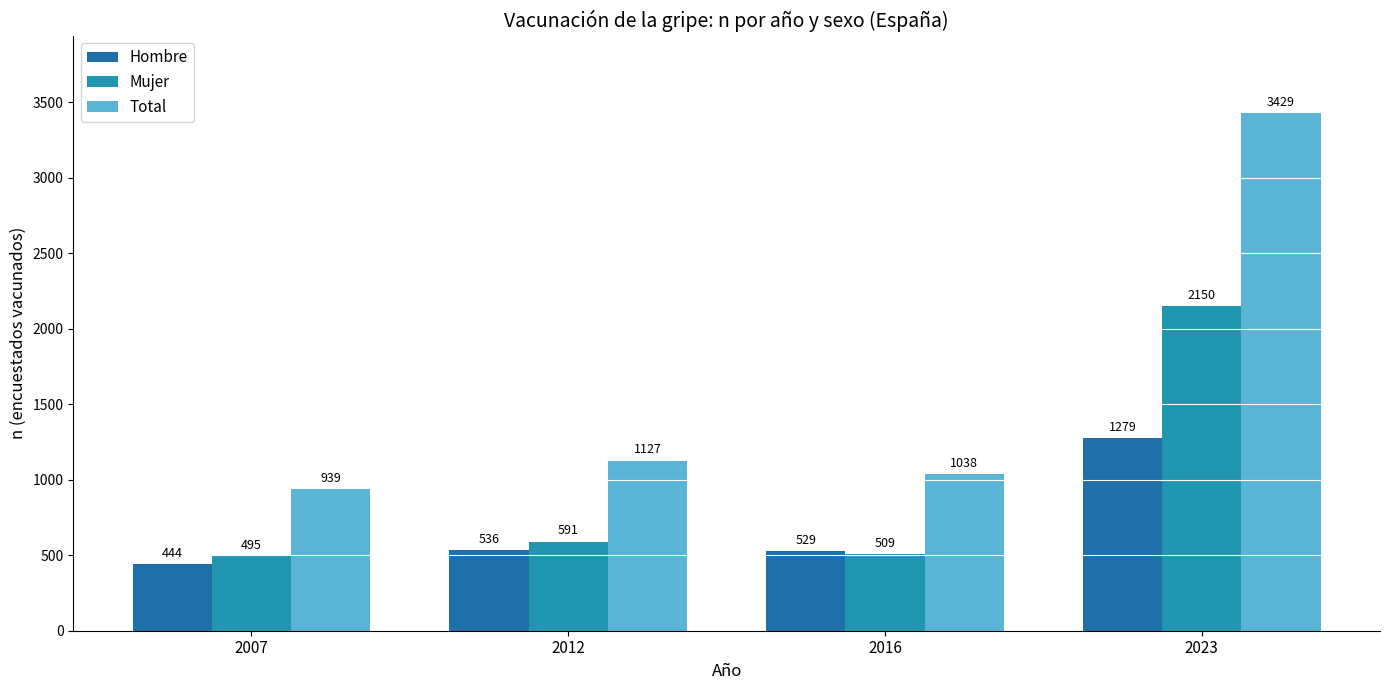

At which label does Mujer first exceed 591?

2023